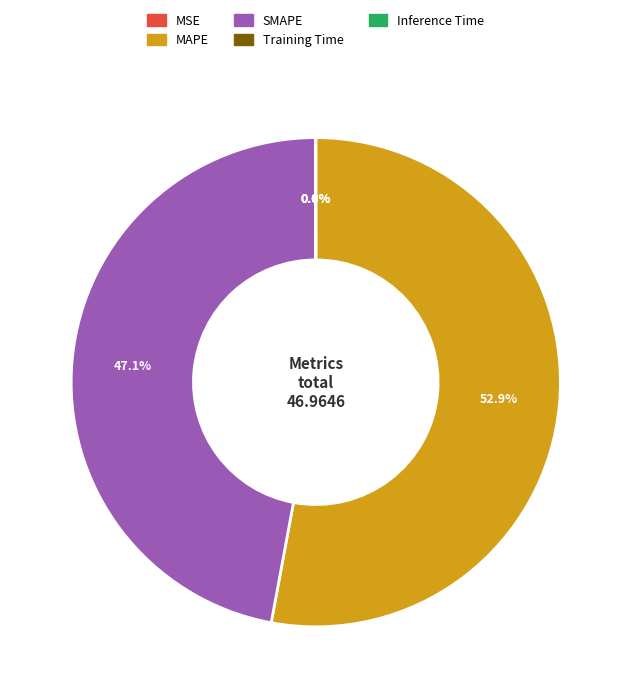

Is there a majority slice in this chart?

Yes